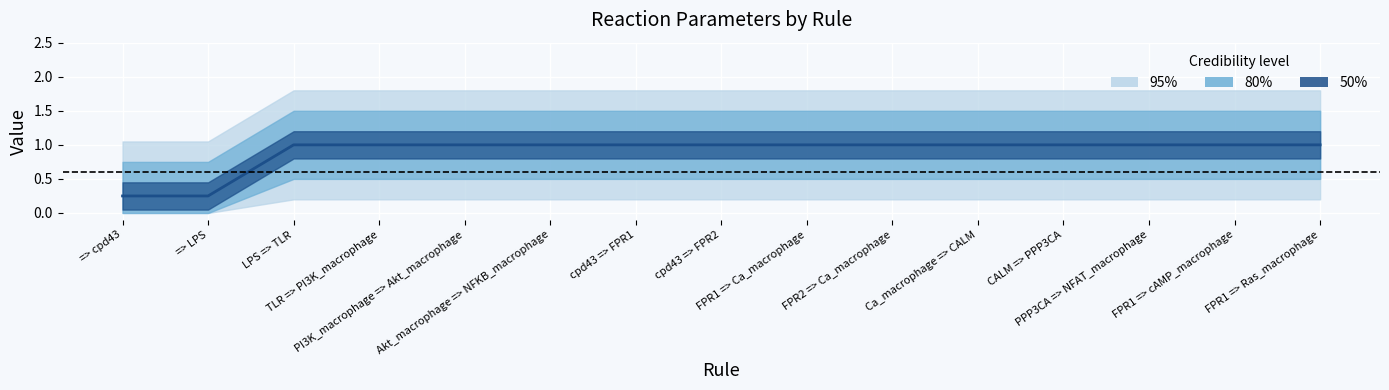

The Weight series shows 1.0 at cpd43 => FPR1. True or false?

True